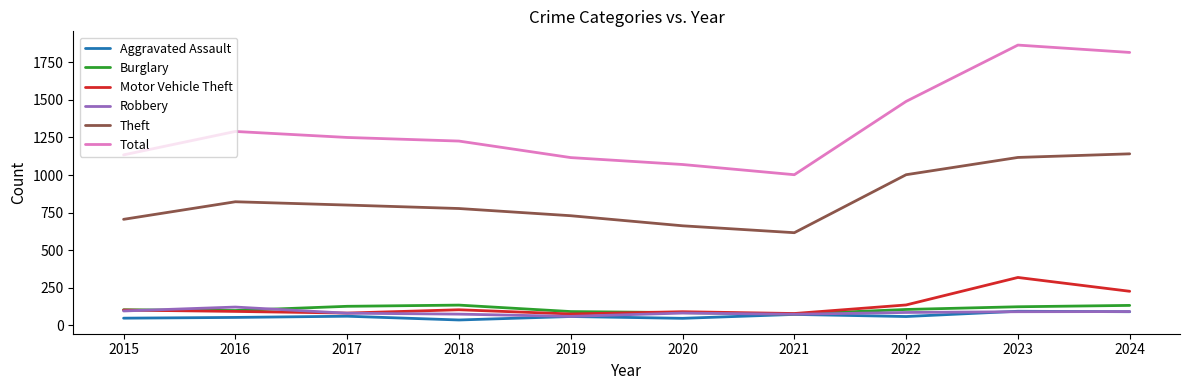

List the labels in order of Total value, smallest first.

2021, 2020, 2019, 2015, 2018, 2017, 2016, 2022, 2024, 2023